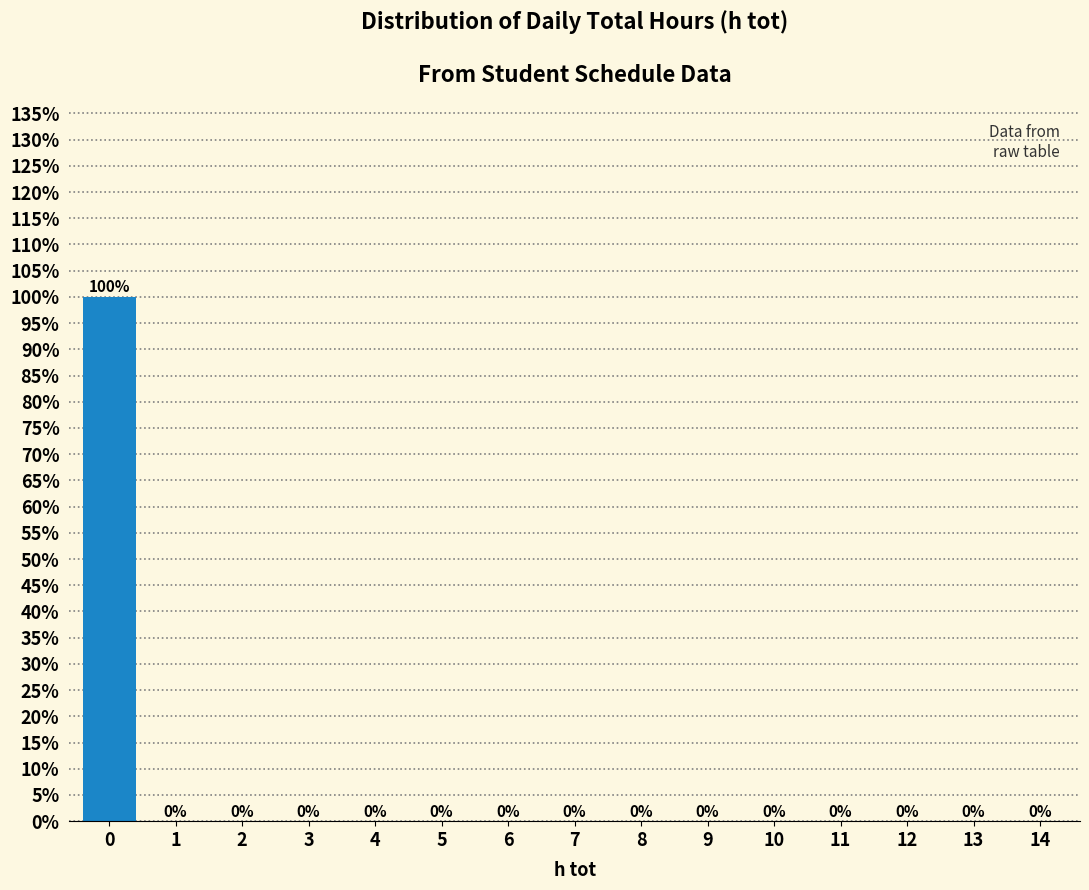

Reading left to right, extract all data points from this chart.

0=100	1=0	2=0	3=0	4=0	5=0	6=0	7=0	8=0	9=0	10=0	11=0	12=0	13=0	14=0